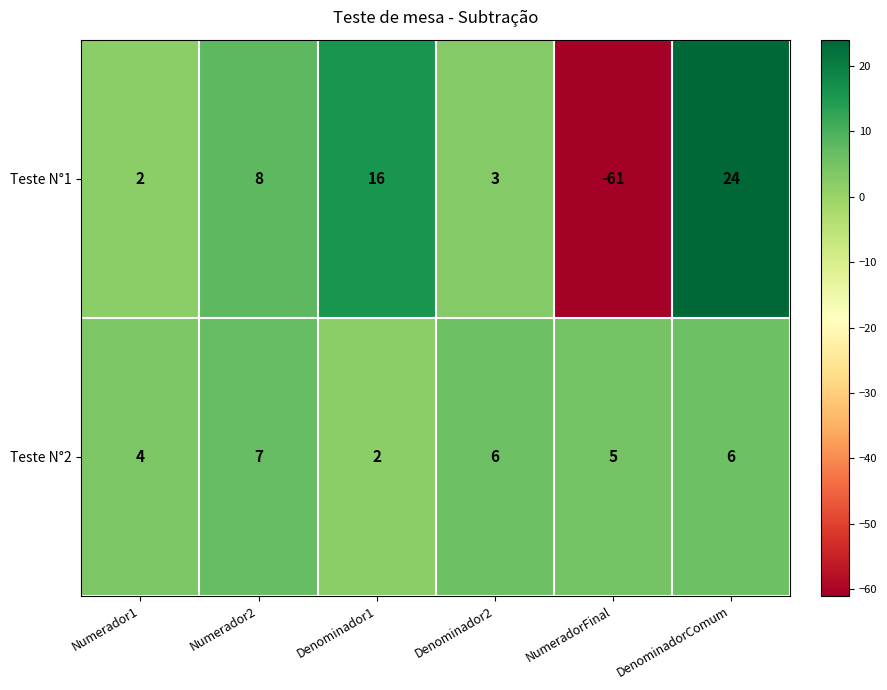

The Teste N°1 series shows 34 at DenominadorComum. True or false?

False